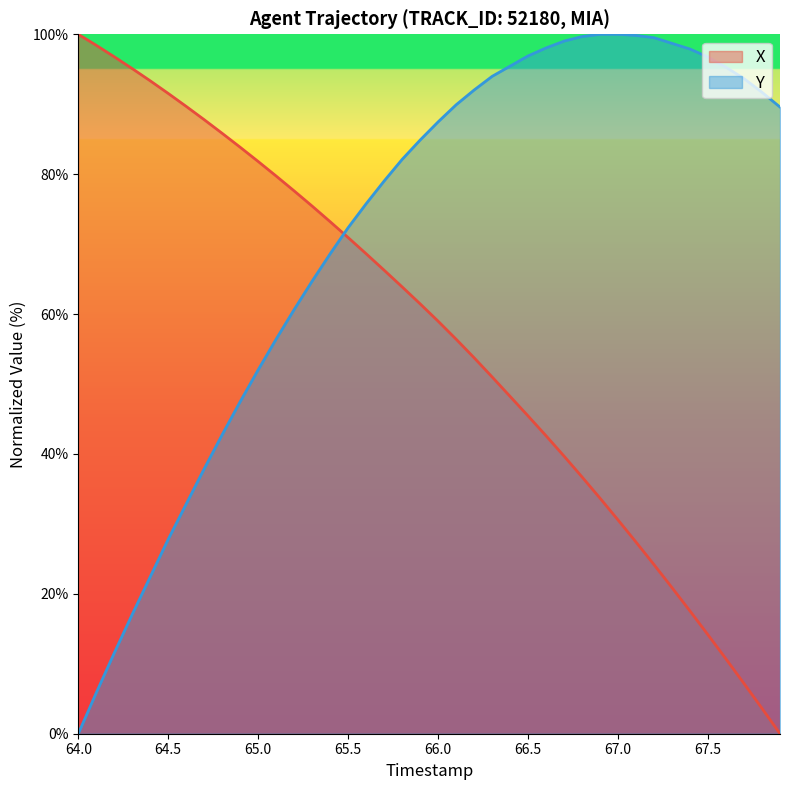

The Y series shows 27.8 at 64.5. True or false?

True